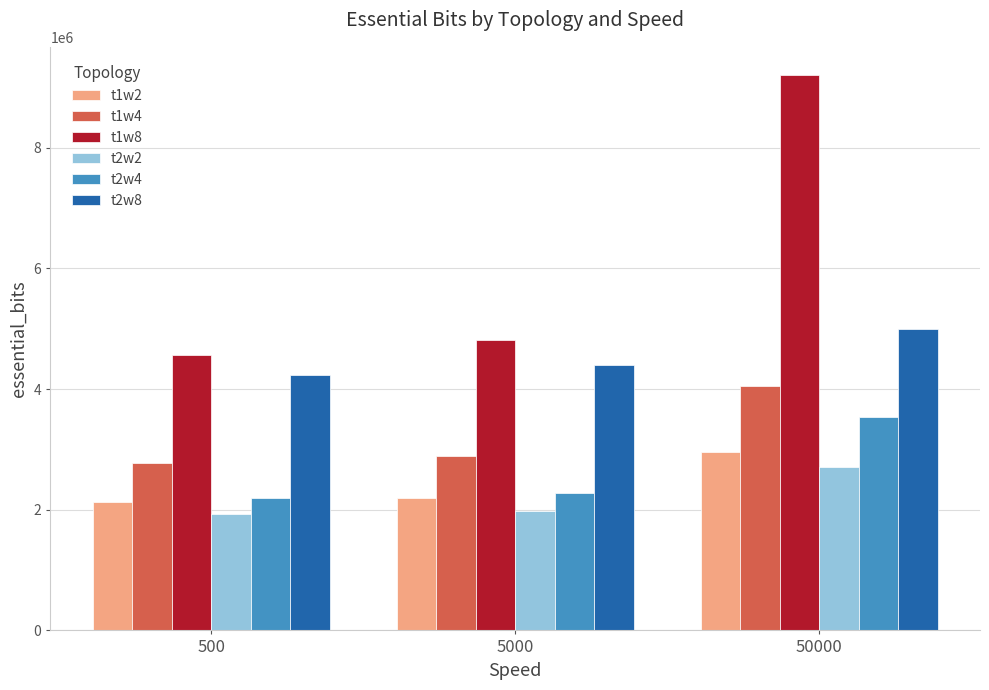

Where is t2w4 nearest to the value 2867585?

5000